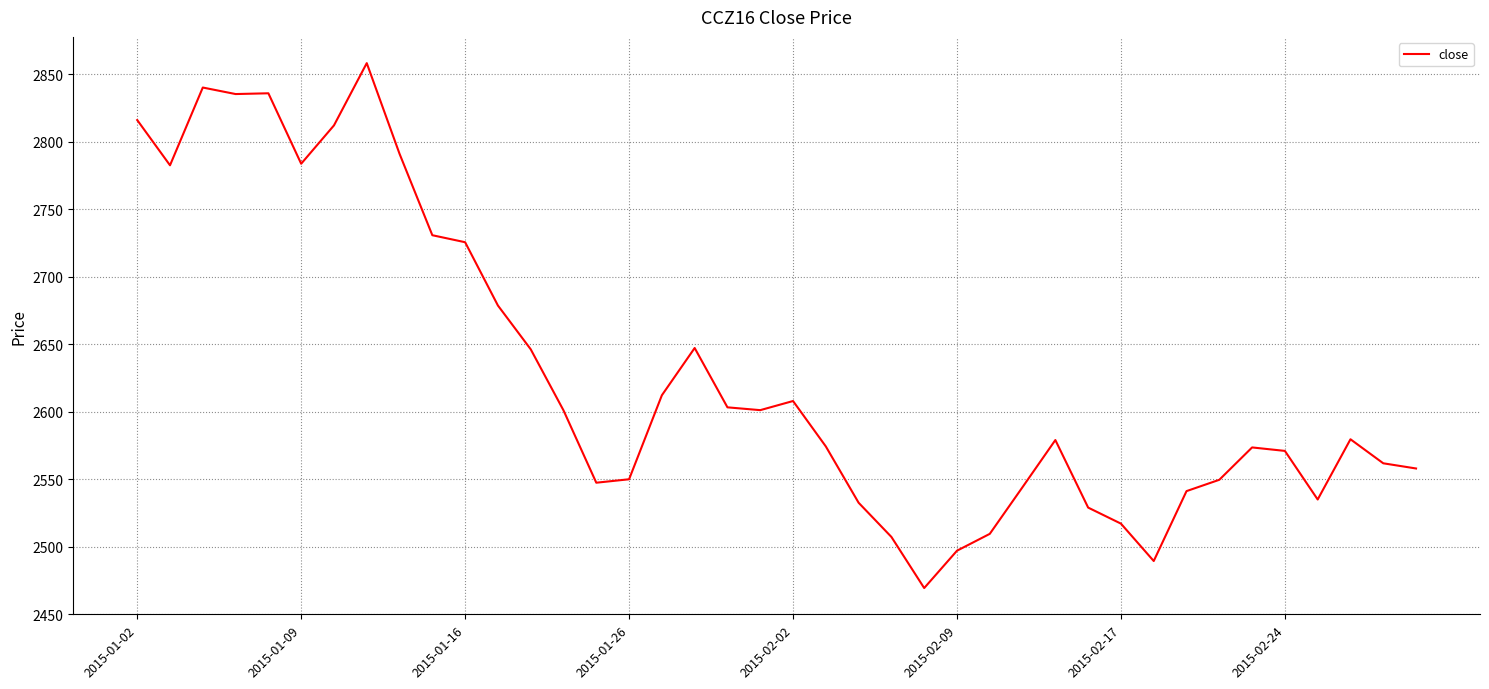

What is the difference between the maximum and minimum values?

388.8